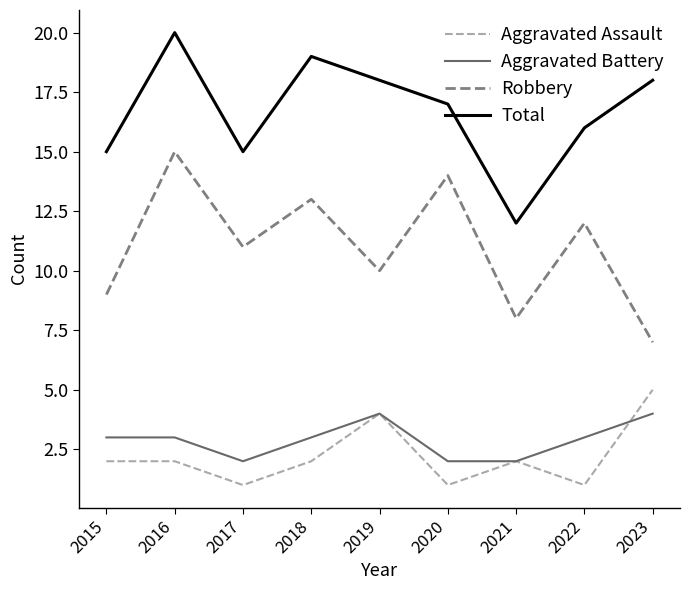

Reading left to right, what are all the values shown in this chart?

Aggravated Assault: 2015=2	2016=2	2017=1	2018=2	2019=4	2020=1	2021=2	2022=1	2023=5
Aggravated Battery: 2015=3	2016=3	2017=2	2018=3	2019=4	2020=2	2021=2	2022=3	2023=4
Robbery: 2015=9	2016=15	2017=11	2018=13	2019=10	2020=14	2021=8	2022=12	2023=7
Total: 2015=15	2016=20	2017=15	2018=19	2019=18	2020=17	2021=12	2022=16	2023=18